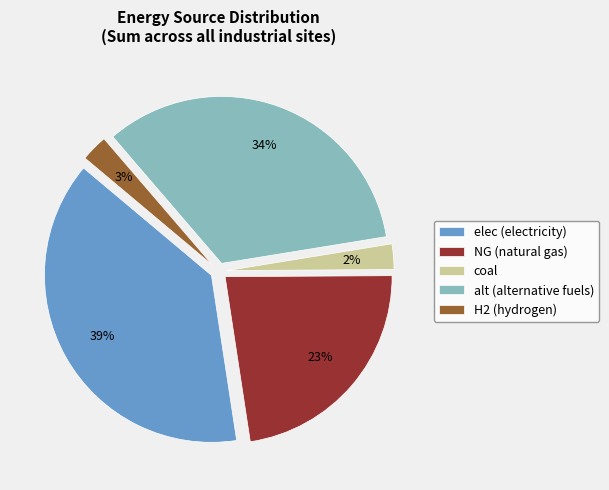

Do alt (alternative fuels) and H2 (hydrogen) together represent more than half of the pie?

No